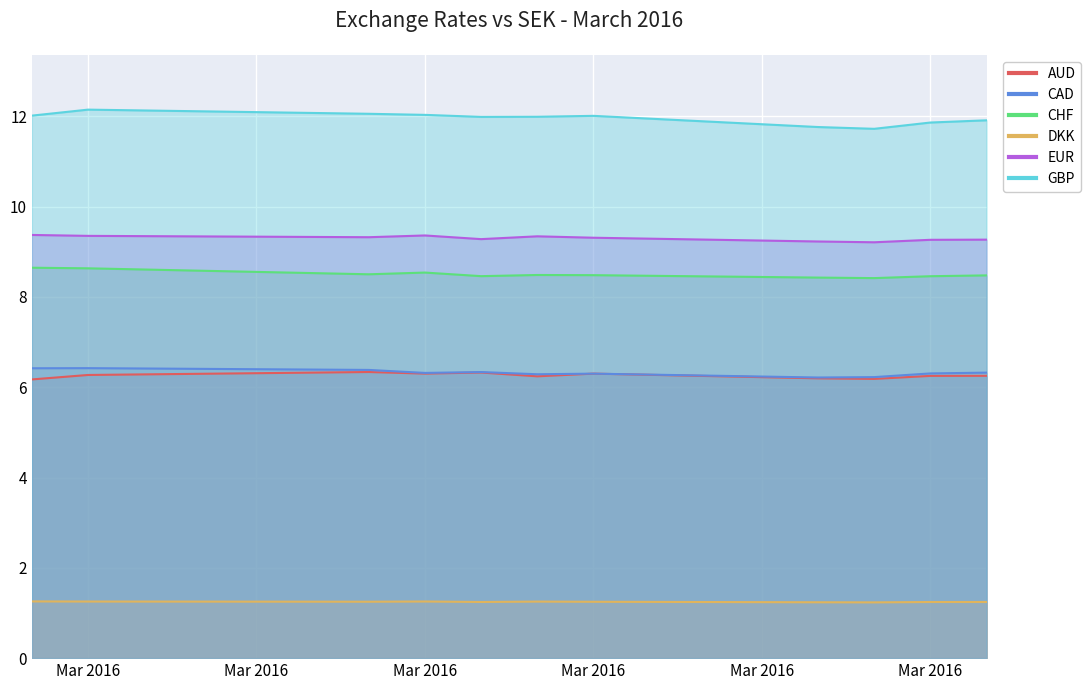

Count the CHF values in the range 8 to 9.

11